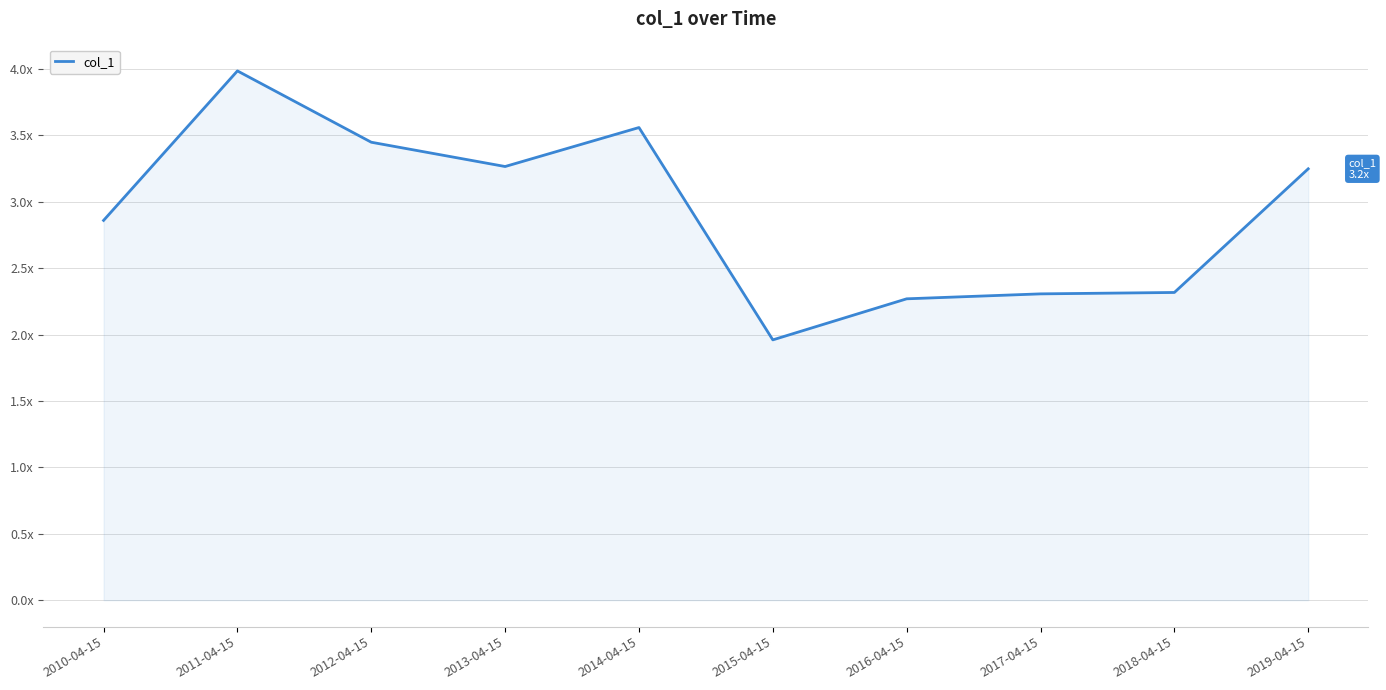

The value at 2013-04-15 is 4.3. True or false?

False